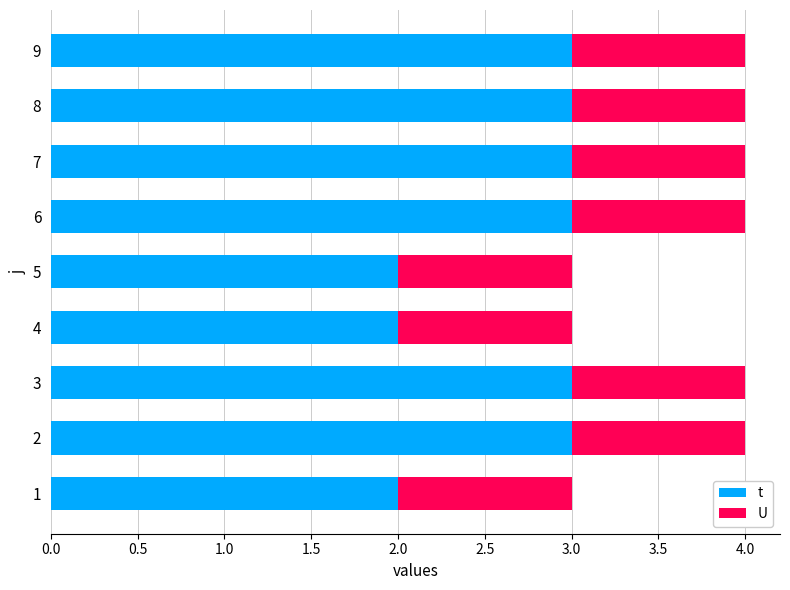

What is the difference between the second highest and minimum values in the t series?

1